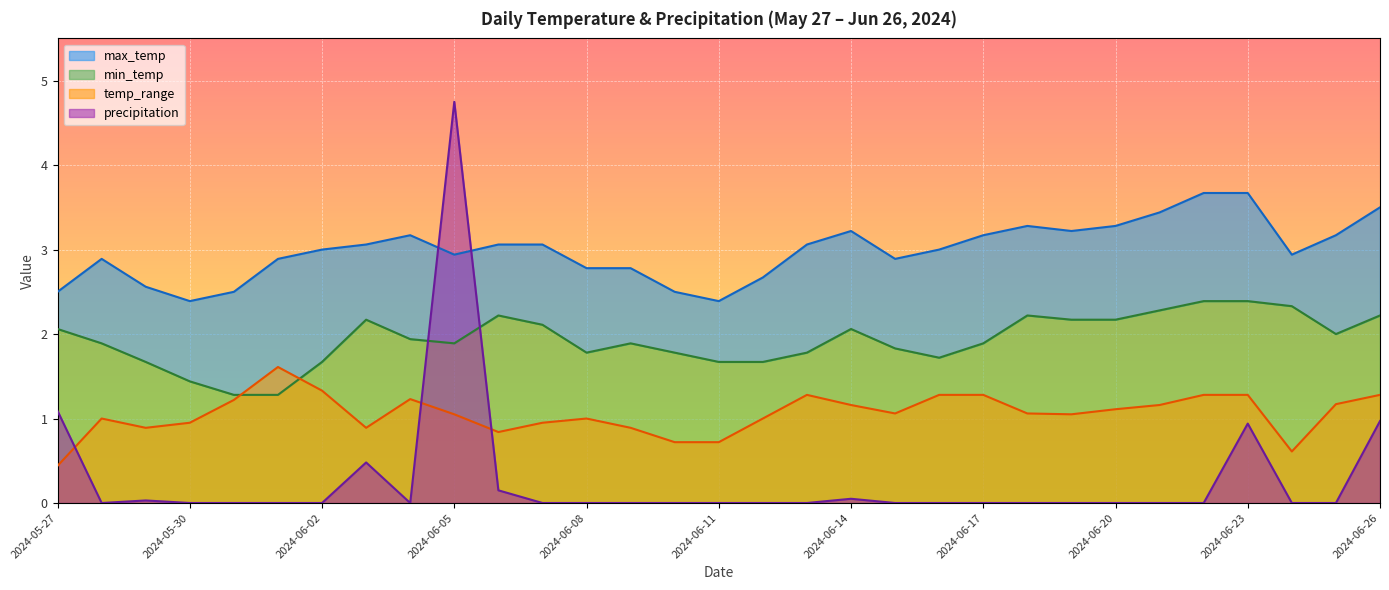

What is the highest value of the temp_range series?

1.6